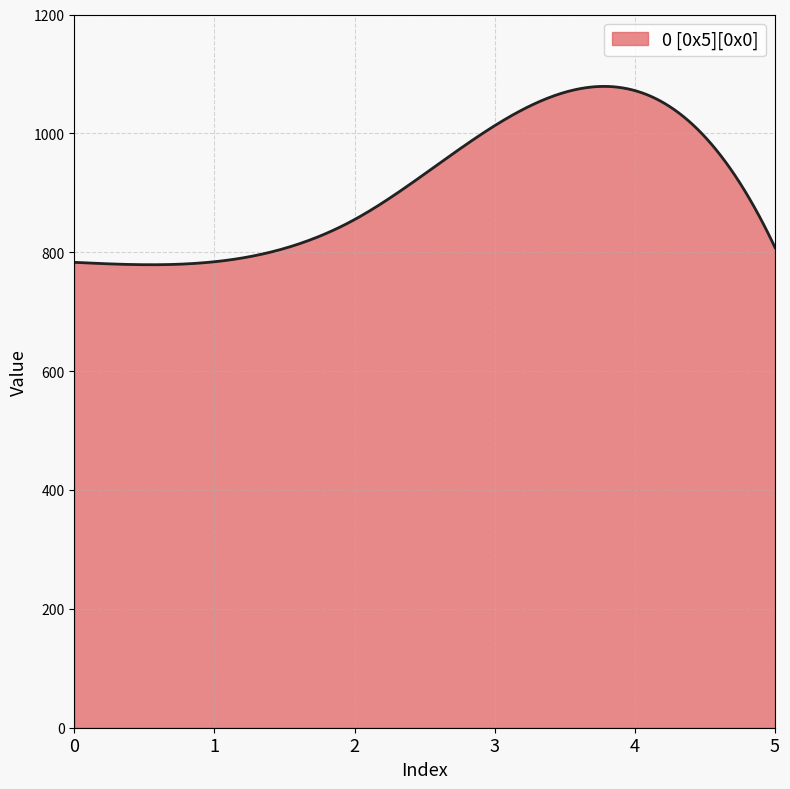

What is the minimum value shown in the chart?

779.0